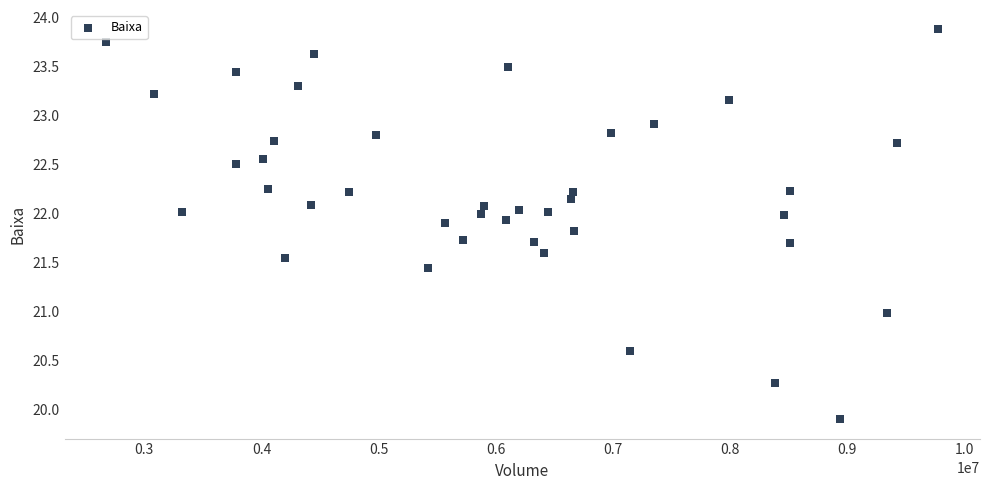

What is the range of X values (max minus min)?

7105800.0